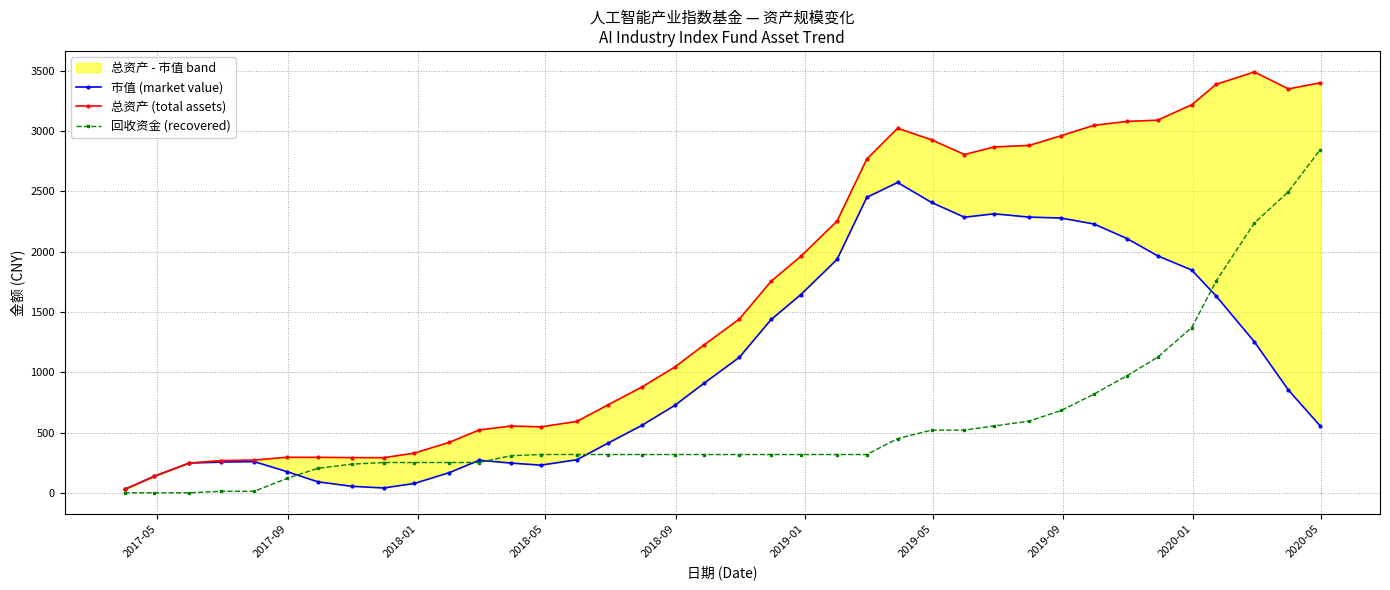

What is the value of the 回收资金 (recovered) point at the 25th from the left?

449.2